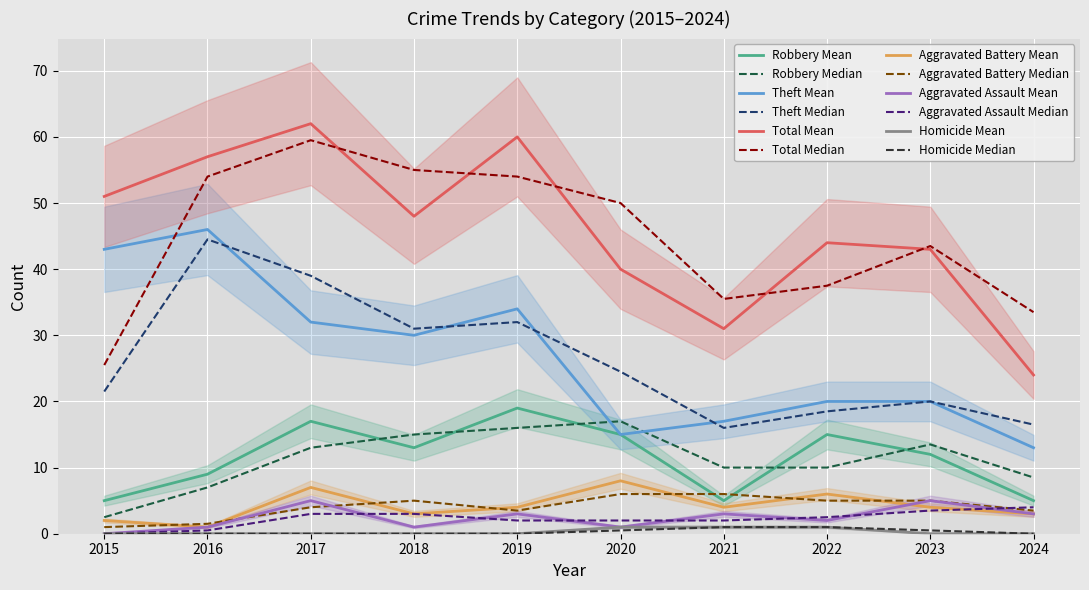

What is the approximate value of Aggravated Assault at 2021?

3